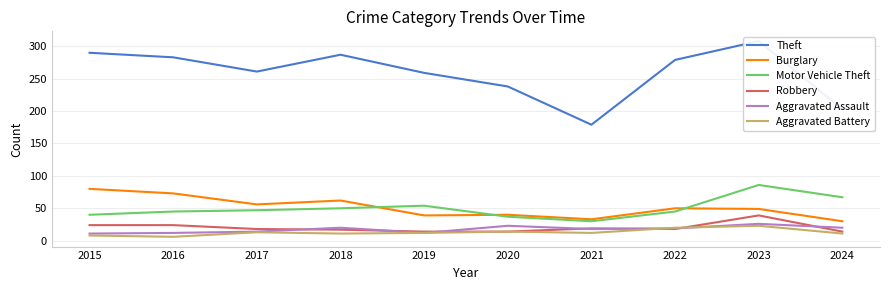

What is the difference between the highest and lowest values at 2016?

277